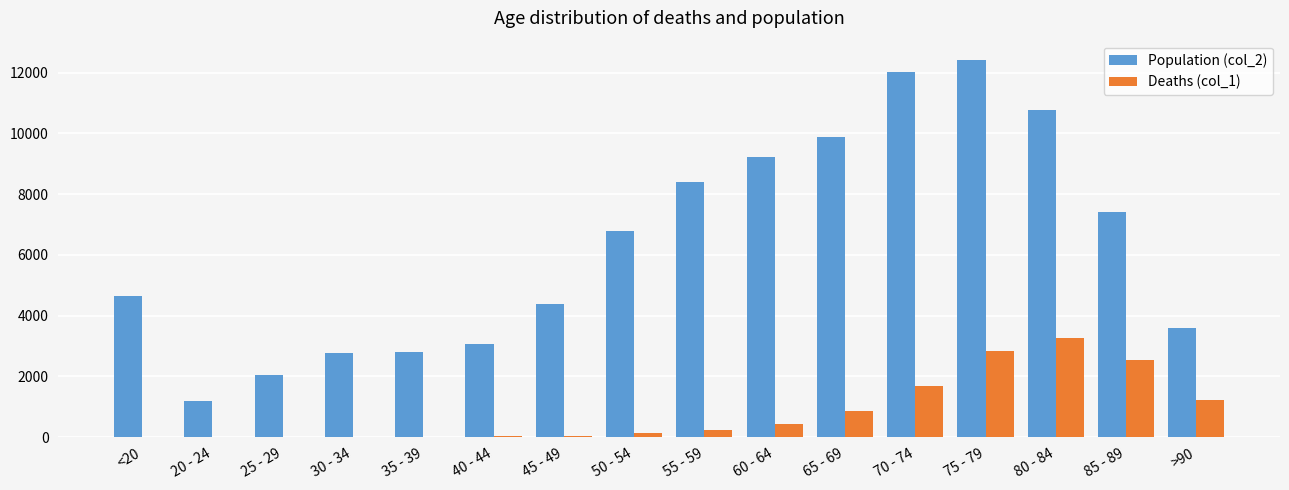

The value of Population (col_2) at 45 - 49 is 5888. True or false?

False